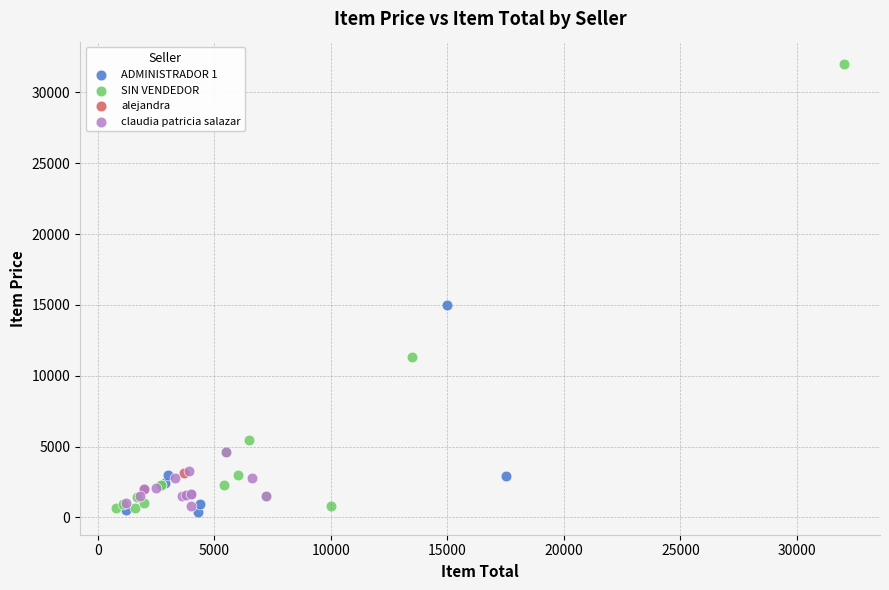

What are all the series names shown in the legend?

ADMINISTRADOR 1, SIN VENDEDOR, alejandra, claudia patricia salazar